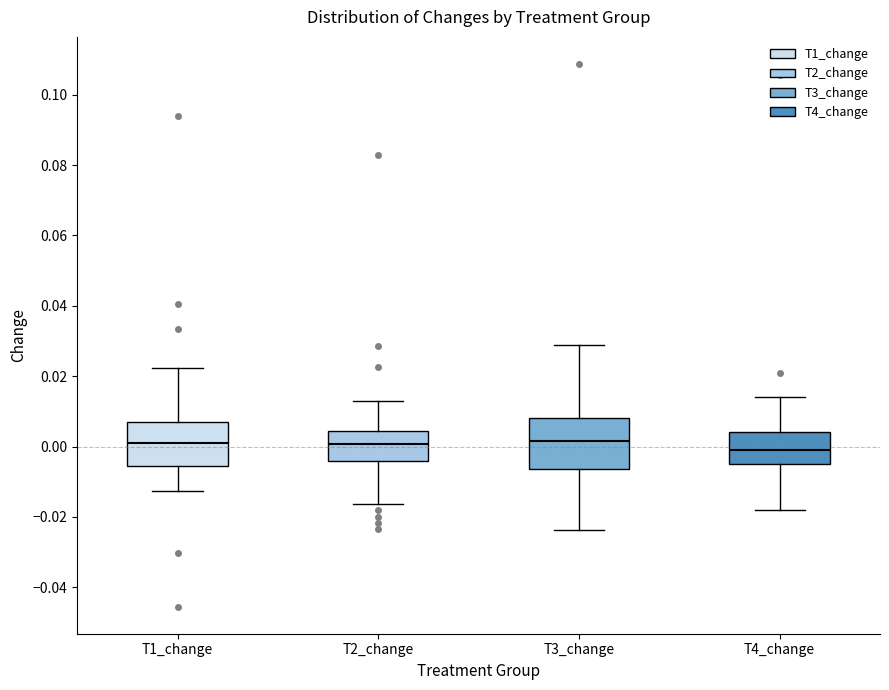

Reading left to right, read every box against the y-axis: the position of its median line, the range the box covers, and the ends of its whiskers. The values are not printed on the chart, so give them approximately, as read against the axis.

T1_change: median 0.000, box -0.006 to 0.006, whiskers -0.012 to 0.022
T2_change: median 0.000, box -0.004 to 0.004, whiskers -0.016 to 0.012
T3_change: median 0.002, box -0.006 to 0.008, whiskers -0.024 to 0.030
T4_change: median -0.002, box -0.004 to 0.004, whiskers -0.018 to 0.014